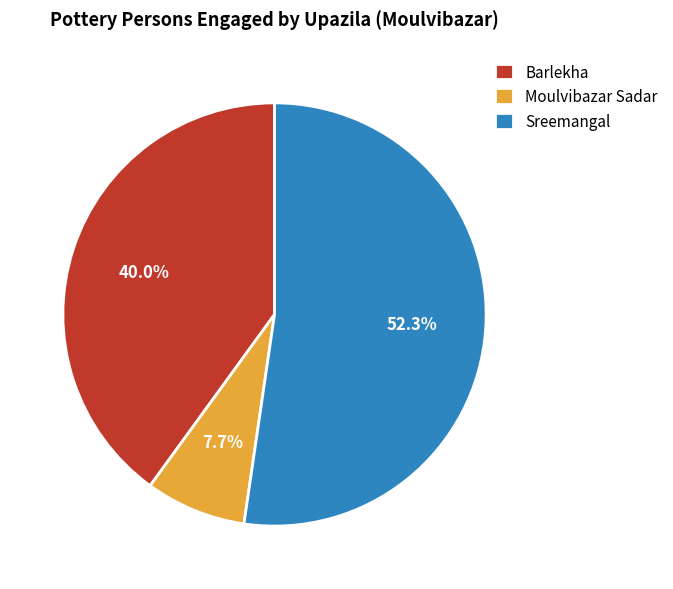

To the nearest percent, what portion does Barlekha represent?

40%